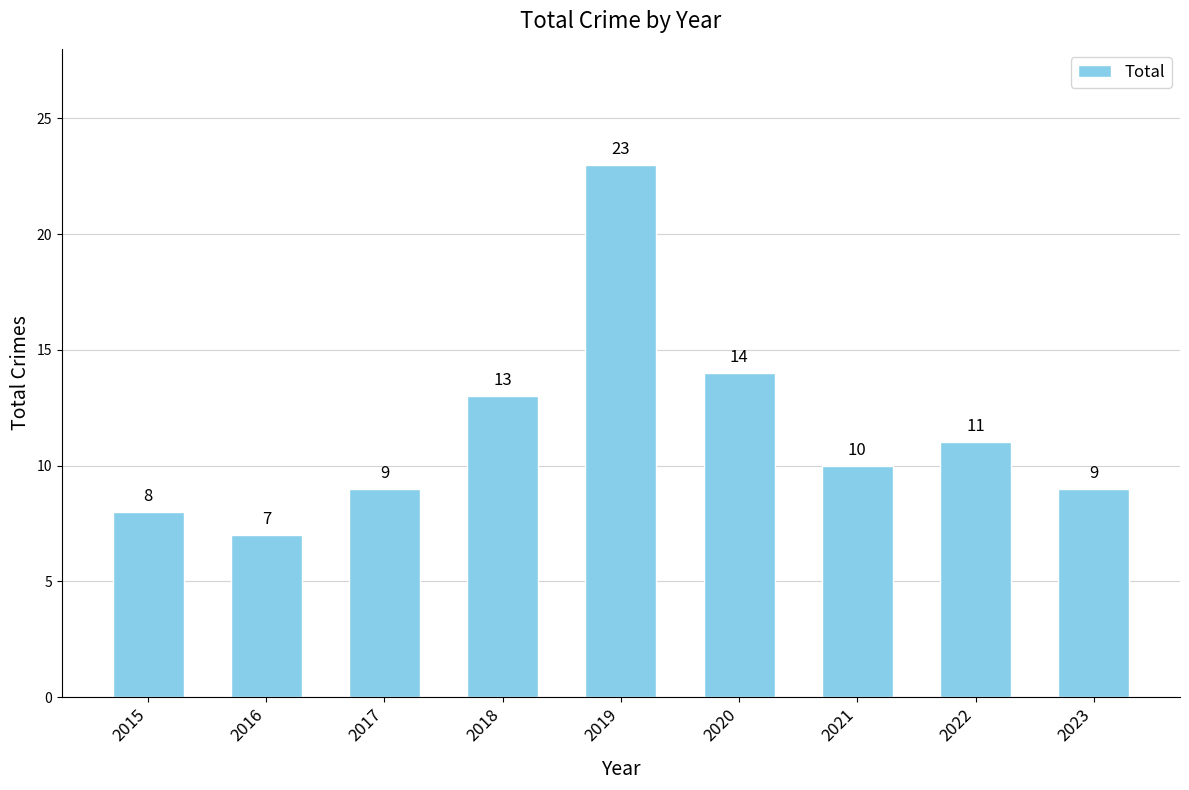

What is the greatest value displayed?

23